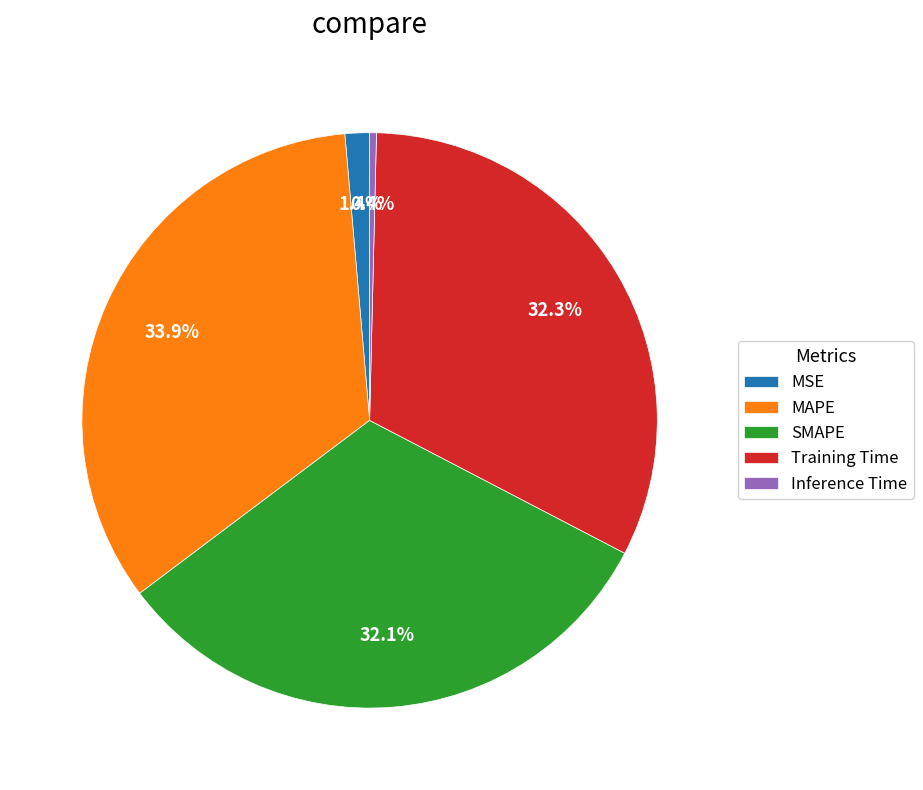

Combined, do SMAPE and MAPE account for over 50%?

Yes